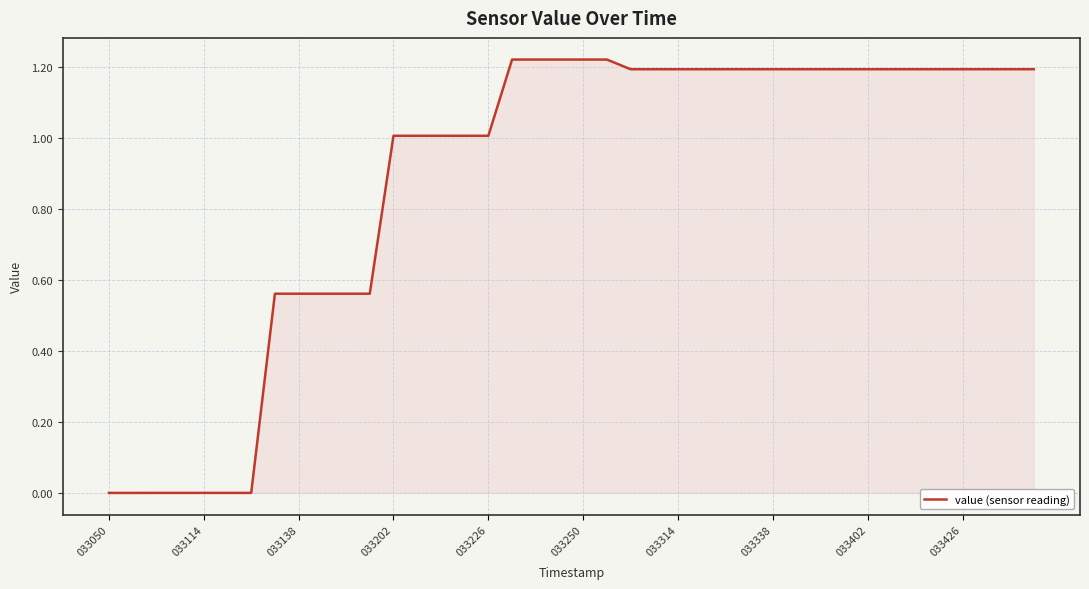

The value at 033202 is 1.0. True or false?

True